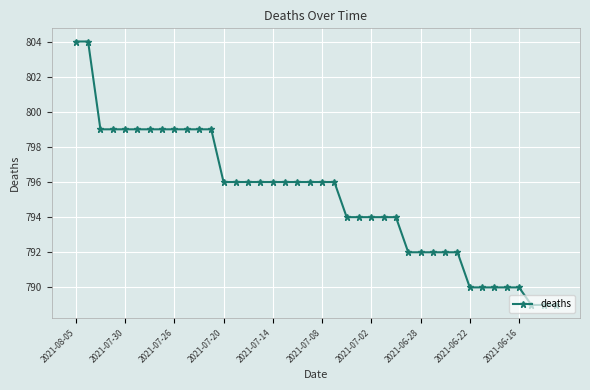

How many categories are shown in the chart?

40